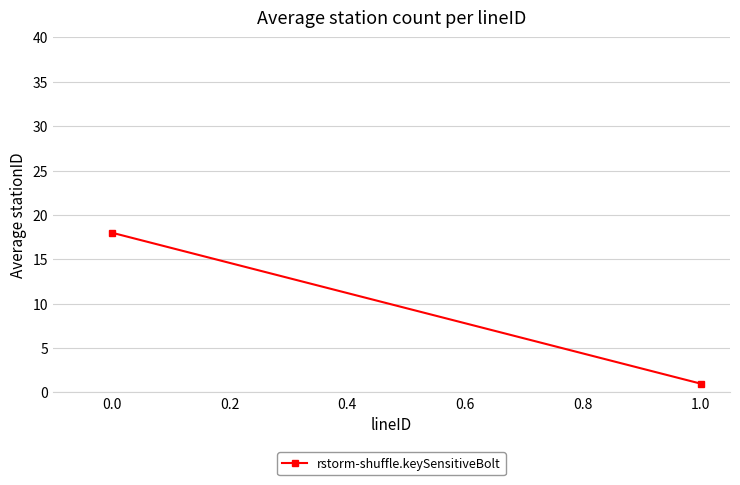

How many data points are less than 18?

1